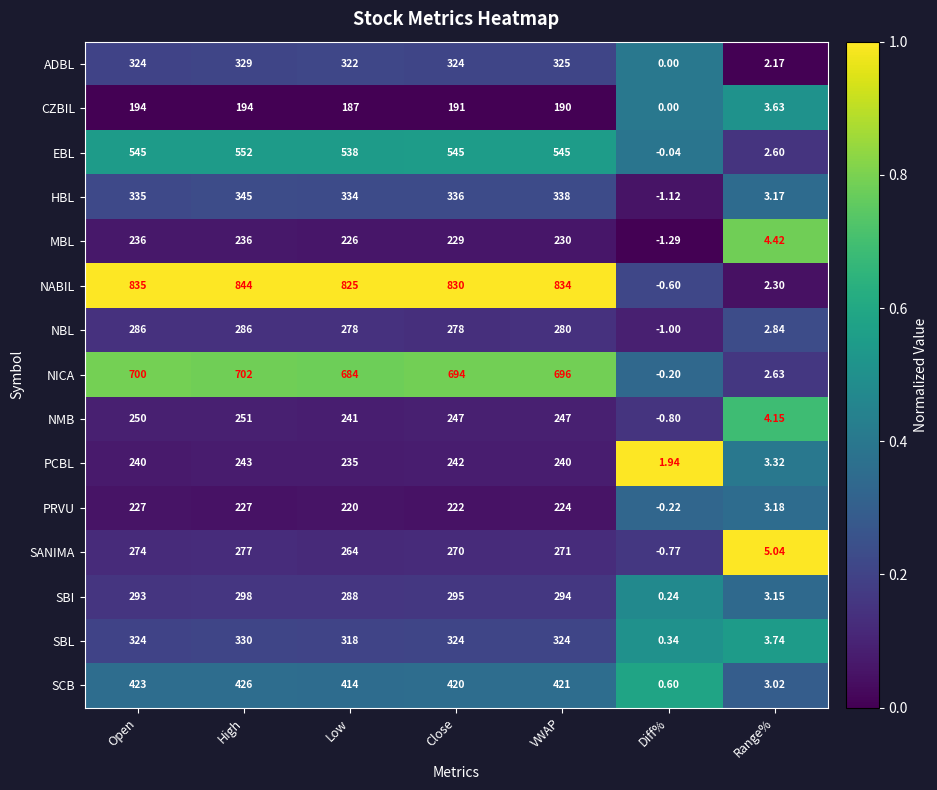

Which series changed the most between Open and High?

HBL